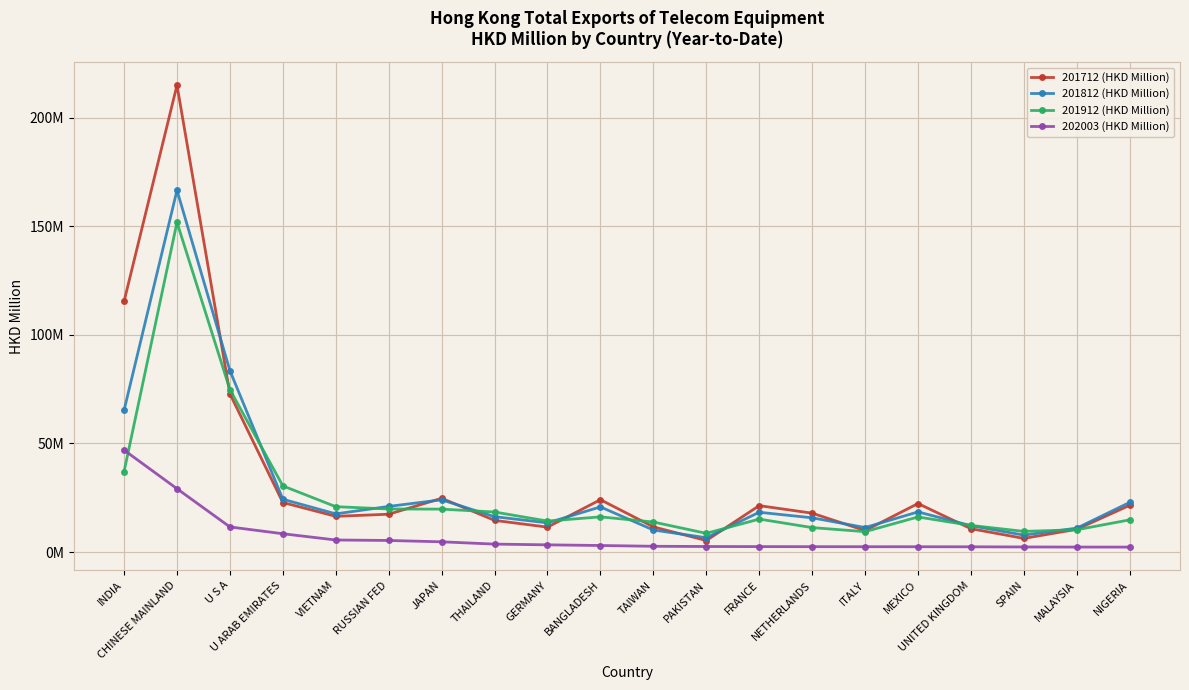

At which label does 201912 (HKD Million) first exceed 16?

INDIA